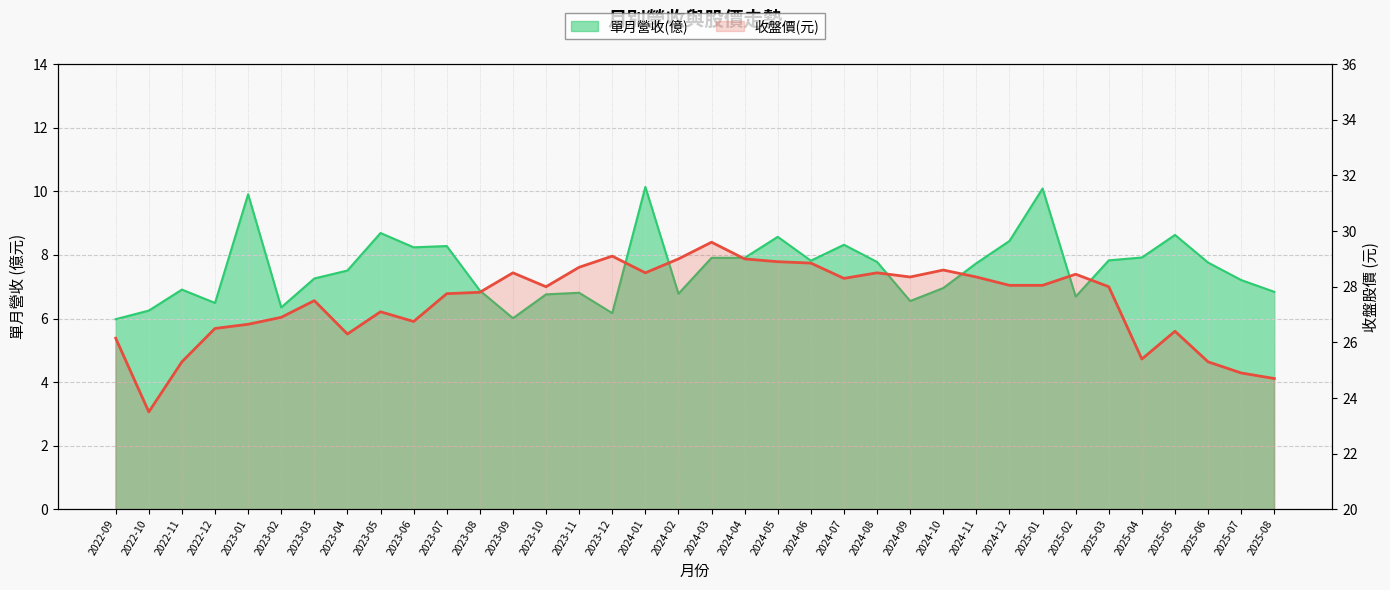

What position from the right is 2023-03?

30